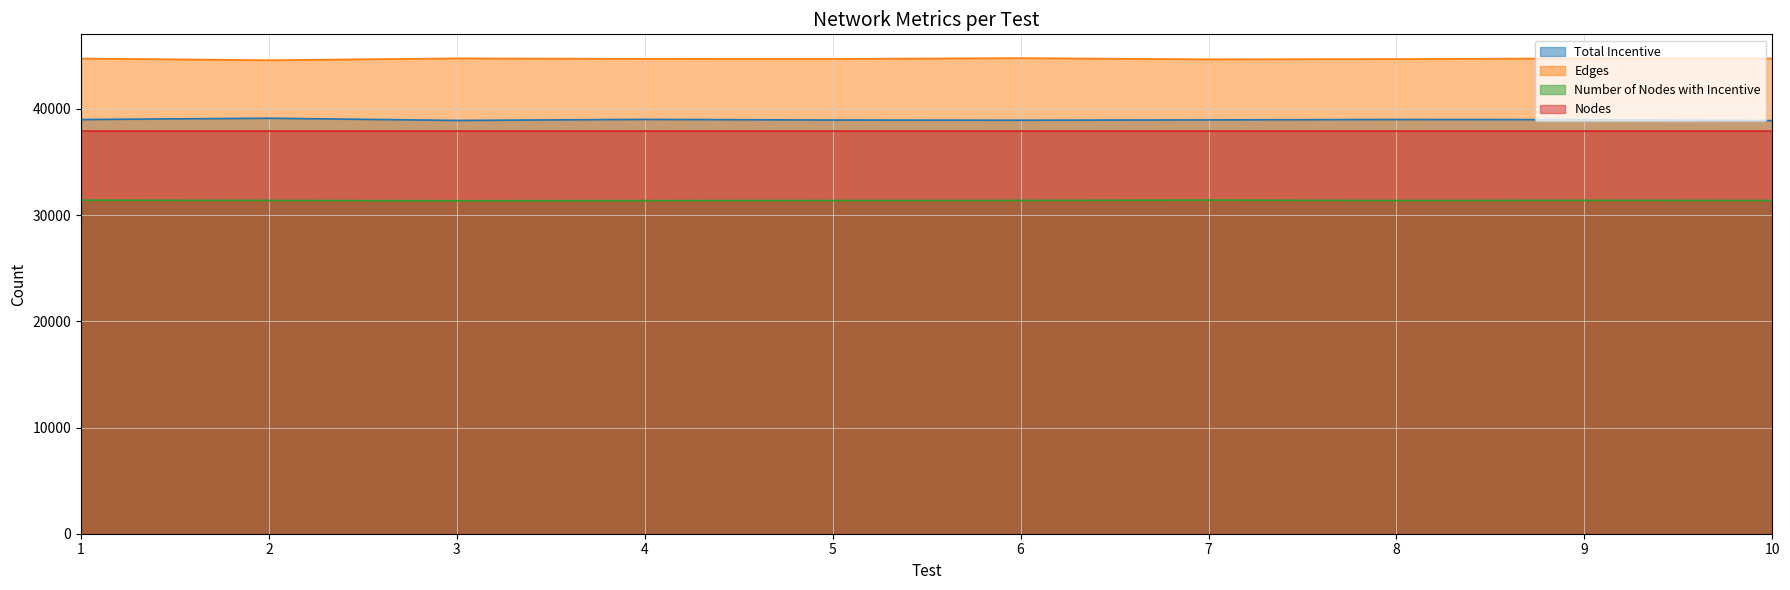

What is the value of the Total Incentive point at the 5th from the left?

38946